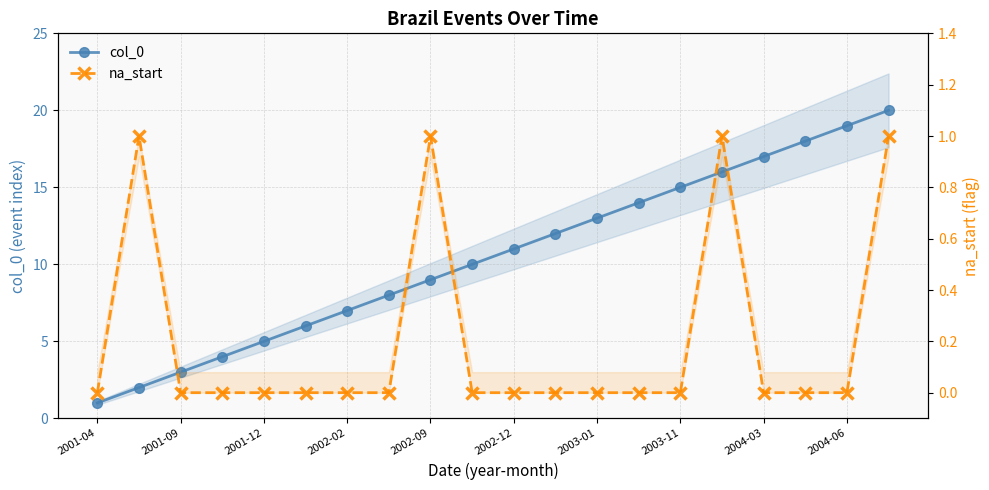

What is the difference between the maximum and minimum values in the col_0 series?

19